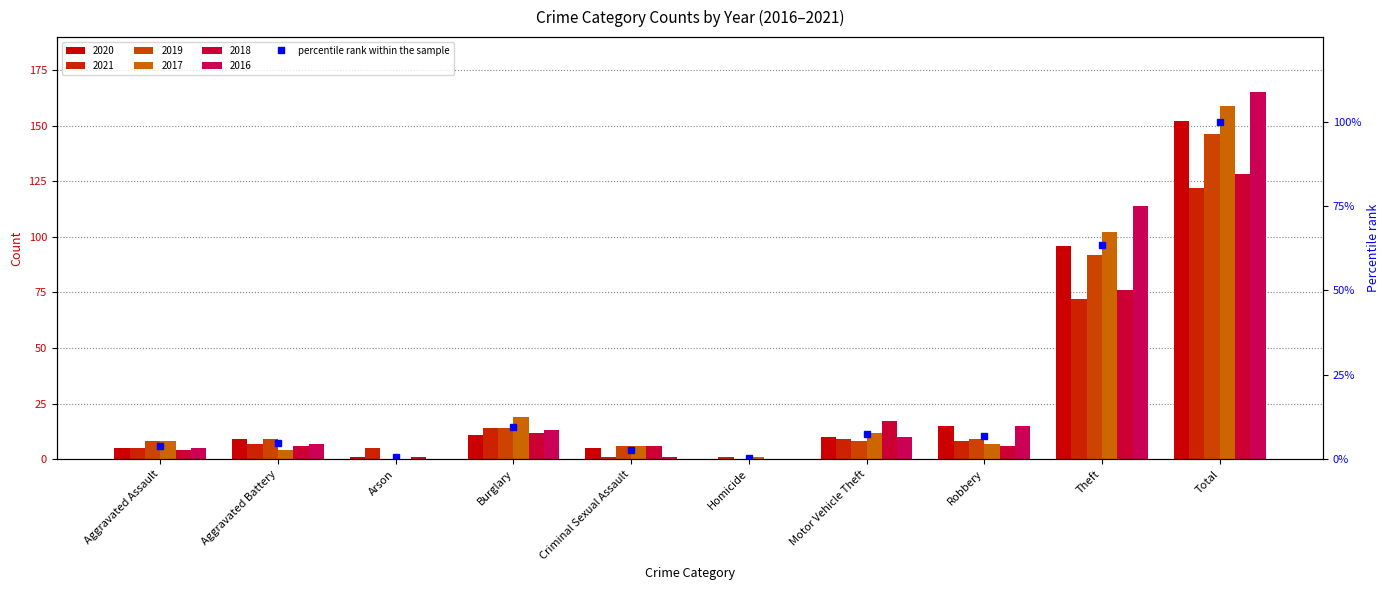

List the labels in order of value, largest first.

Total, Theft, Burglary, Motor Vehicle Theft, Robbery, Aggravated Battery, Aggravated Assault, Criminal Sexual Assault, Arson, Homicide